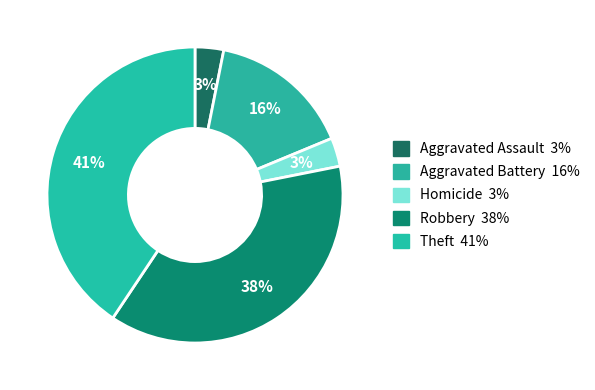

Count the number of slices in the pie.

5